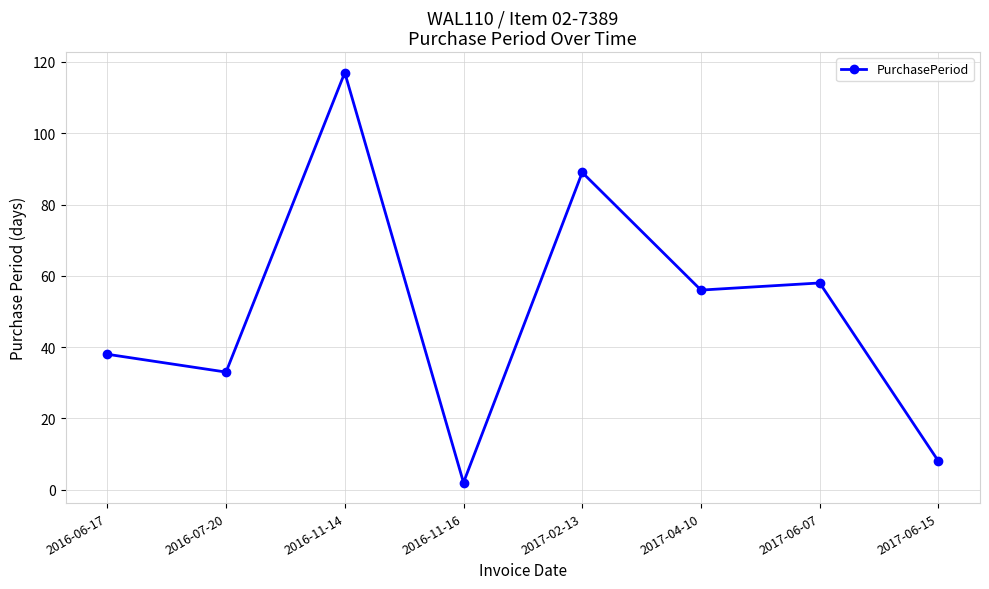

The chart shows a value of 134 at 2017-02-13. True or false?

False